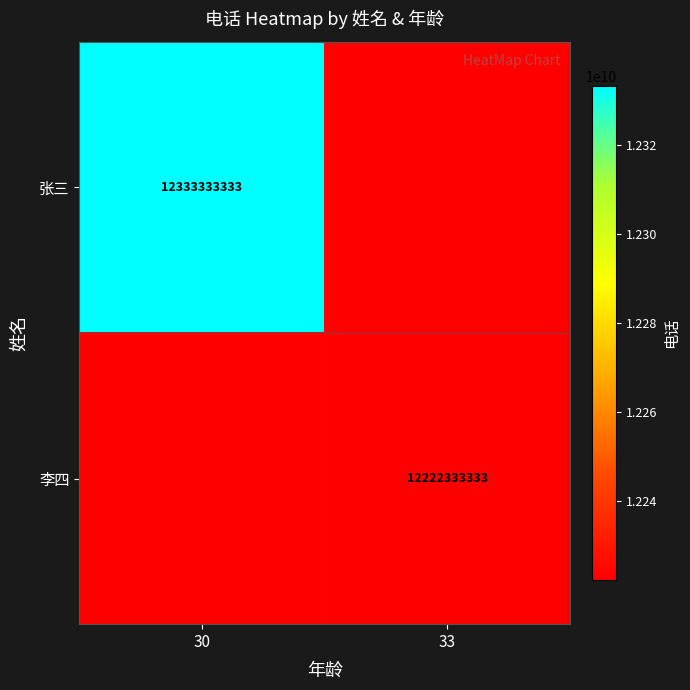

The value of 张三 at 30 is 12333333333. True or false?

True